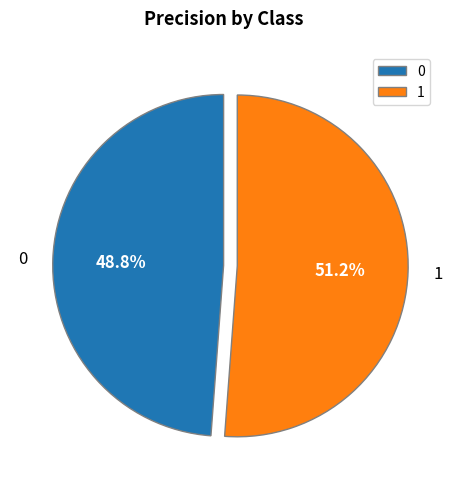

Does any single category account for the majority?

Yes